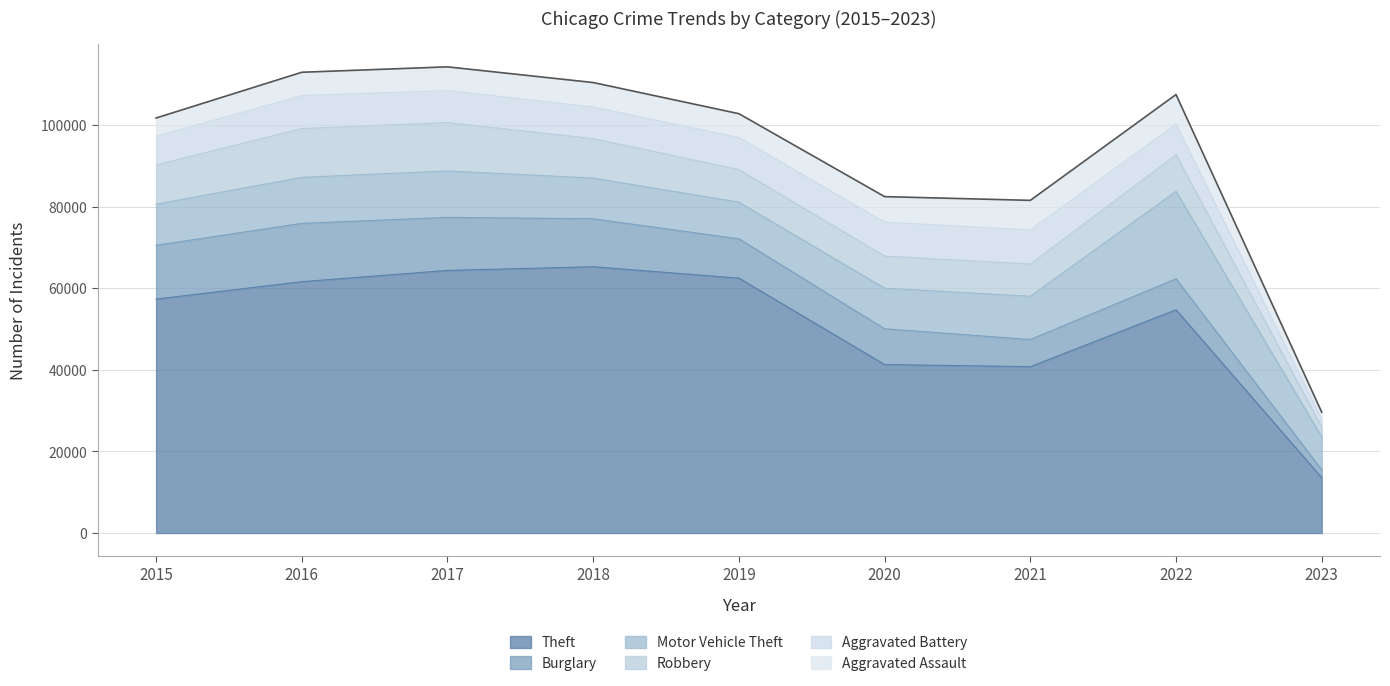

List the labels in order of Motor Vehicle Theft value, smallest first.

2023, 2019, 2020, 2018, 2015, 2021, 2016, 2017, 2022